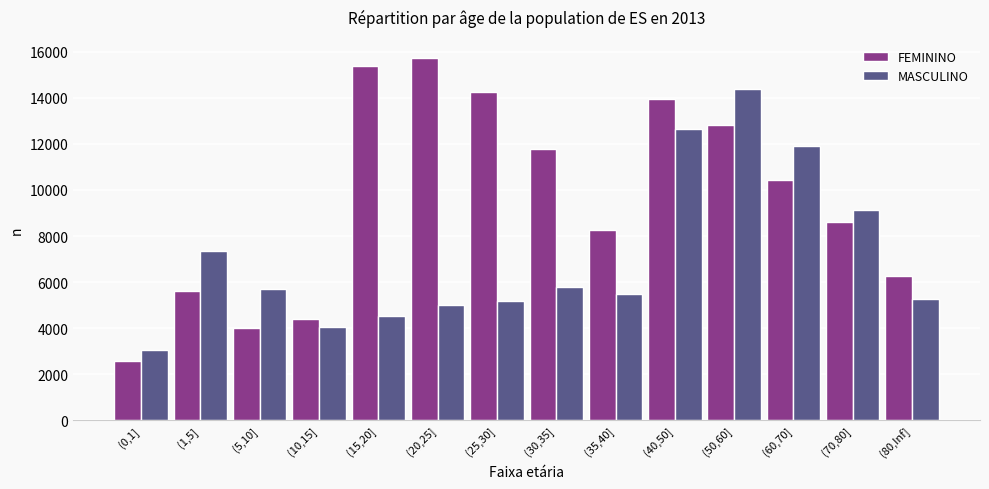

What is the value of the FEMININO bar at the 14th from the left?

6271